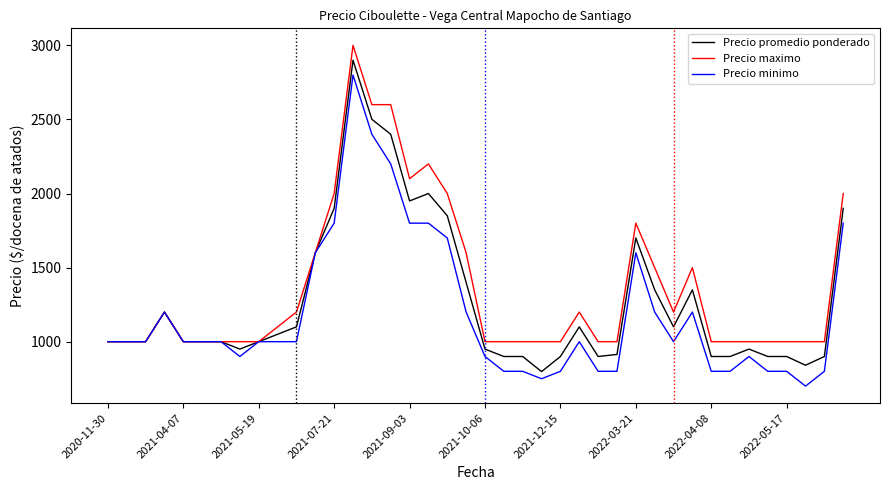

What is the average value of the Precio minimo series?

1186